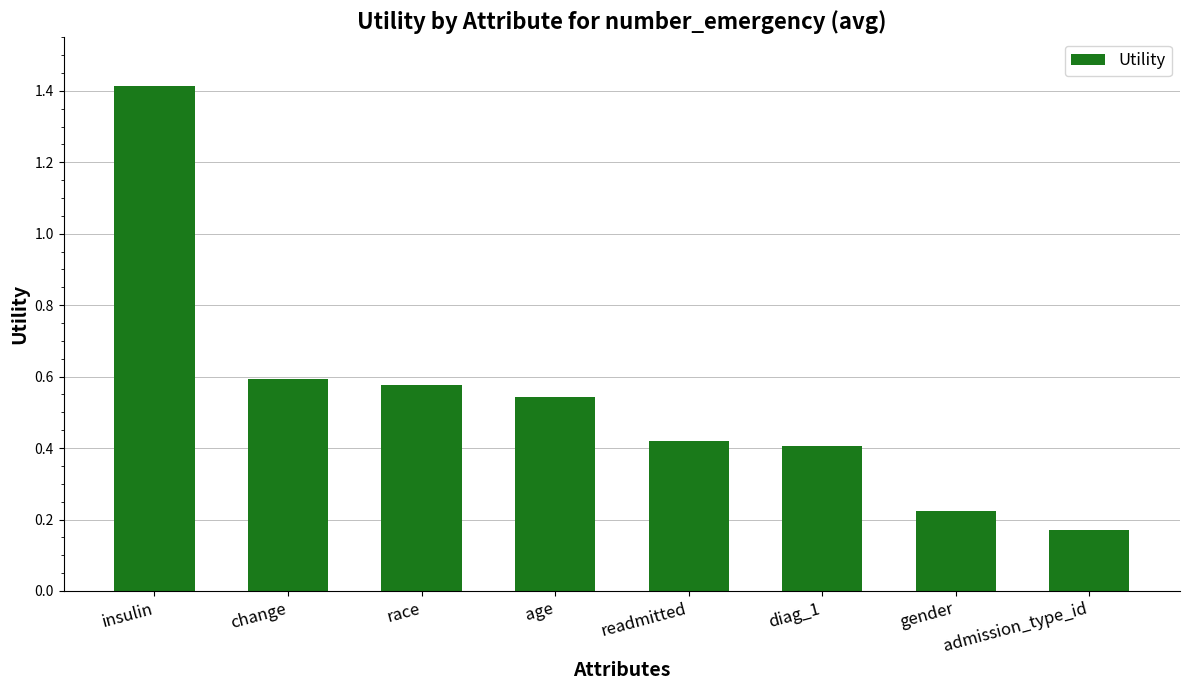

What position from the left is race?

3